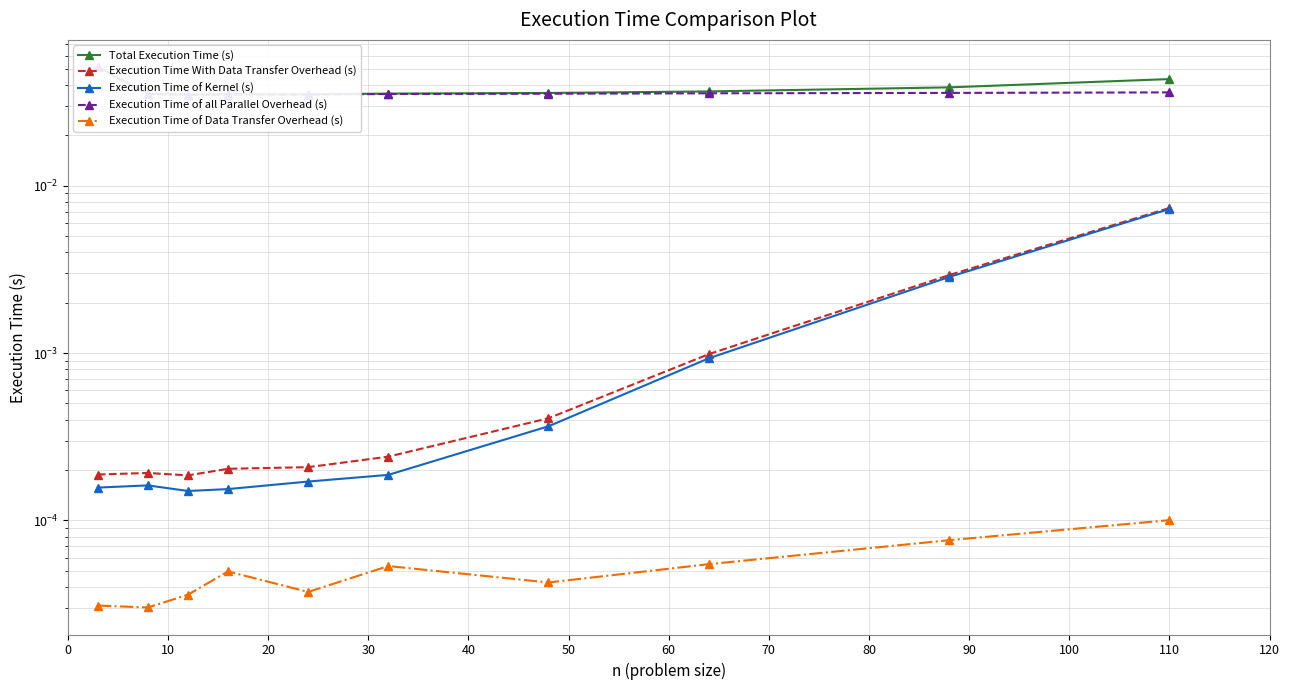

True or false: Execution Time of Data Transfer Overhead (s) has more than 1 points higher than both neighbors.

True